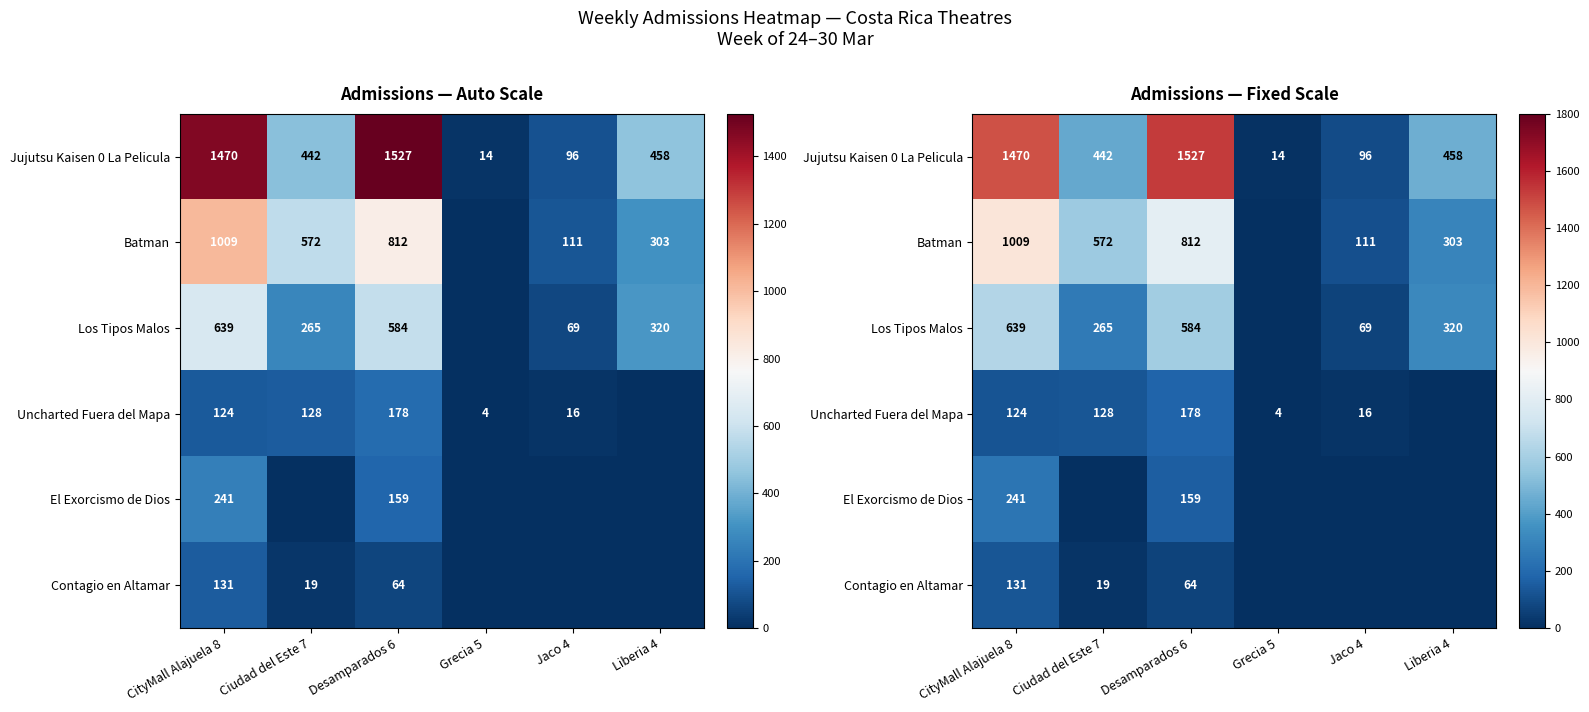

Rank the series at CityMall Alajuela 8 from lowest to highest value.

Uncharted Fuera del Mapa, Contagio en Altamar, El Exorcismo de Dios, Los Tipos Malos, Batman, Jujutsu Kaisen 0 La Pelicula